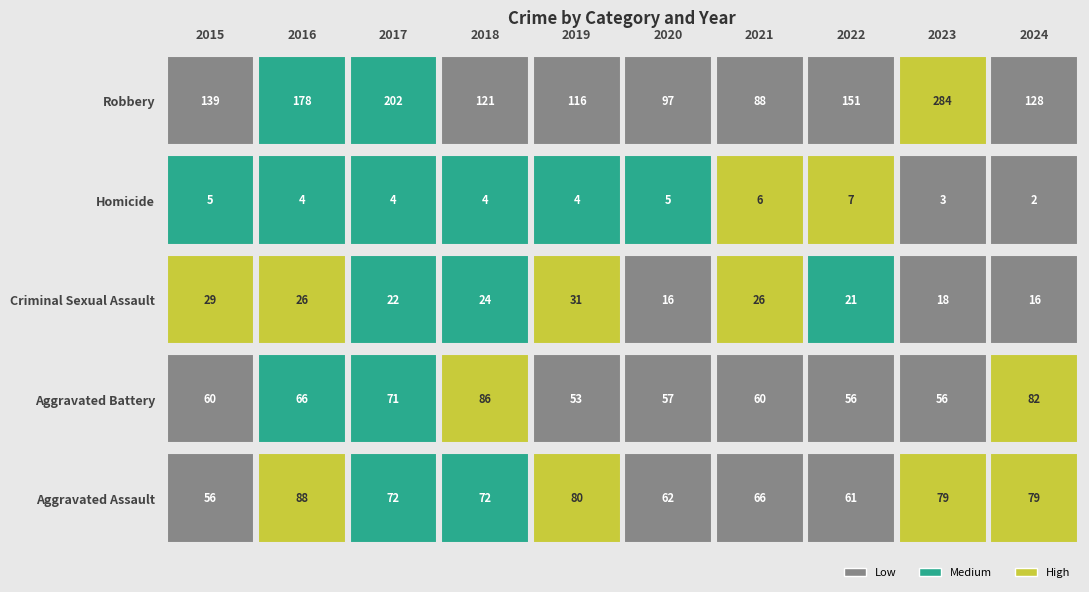

Reading left to right, what are all the values shown in this chart?

Aggravated Assault: 2015=56	2016=88	2017=72	2018=72	2019=80	2020=62	2021=66	2022=61	2023=79	2024=79
Aggravated Battery: 2015=60	2016=66	2017=71	2018=86	2019=53	2020=57	2021=60	2022=56	2023=56	2024=82
Criminal Sexual Assault: 2015=29	2016=26	2017=22	2018=24	2019=31	2020=16	2021=26	2022=21	2023=18	2024=16
Homicide: 2015=5	2016=4	2017=4	2018=4	2019=4	2020=5	2021=6	2022=7	2023=3	2024=2
Robbery: 2015=139	2016=178	2017=202	2018=121	2019=116	2020=97	2021=88	2022=151	2023=284	2024=128